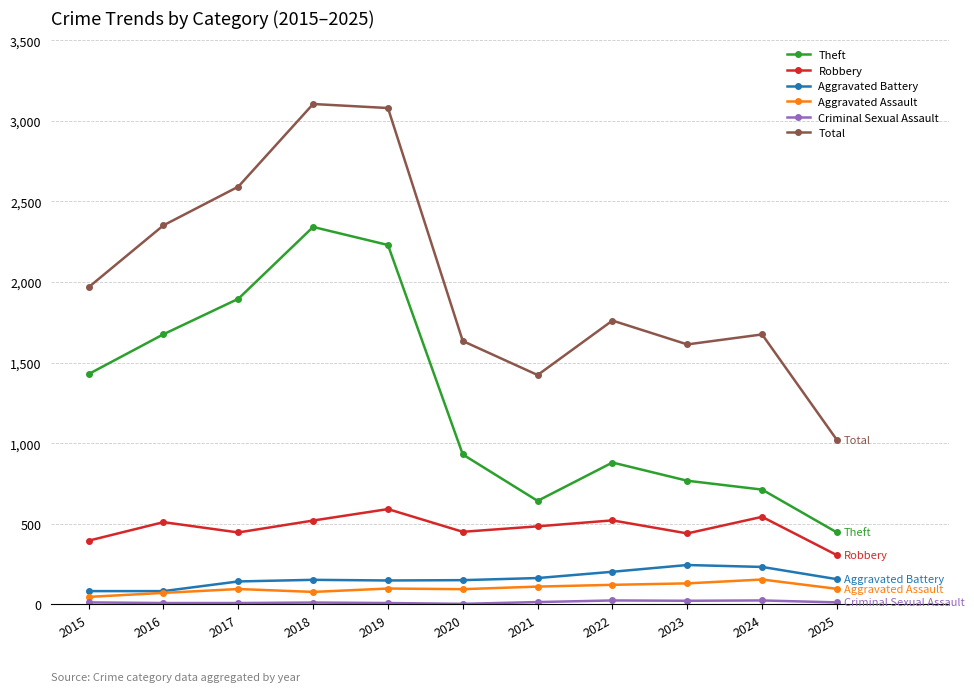

What is the maximum value shown in the chart?

3105